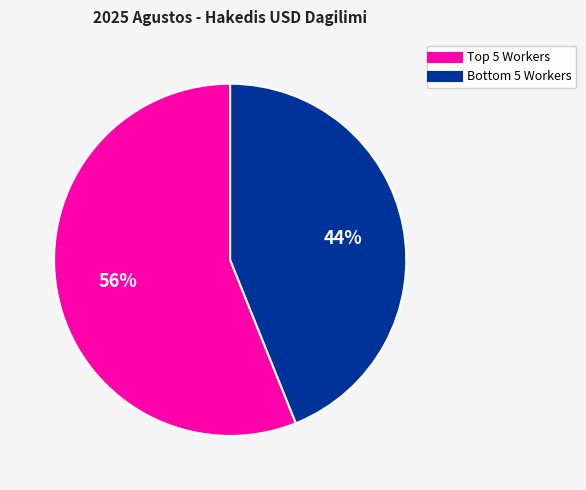

To the nearest percent, what is the average slice percentage?

50%